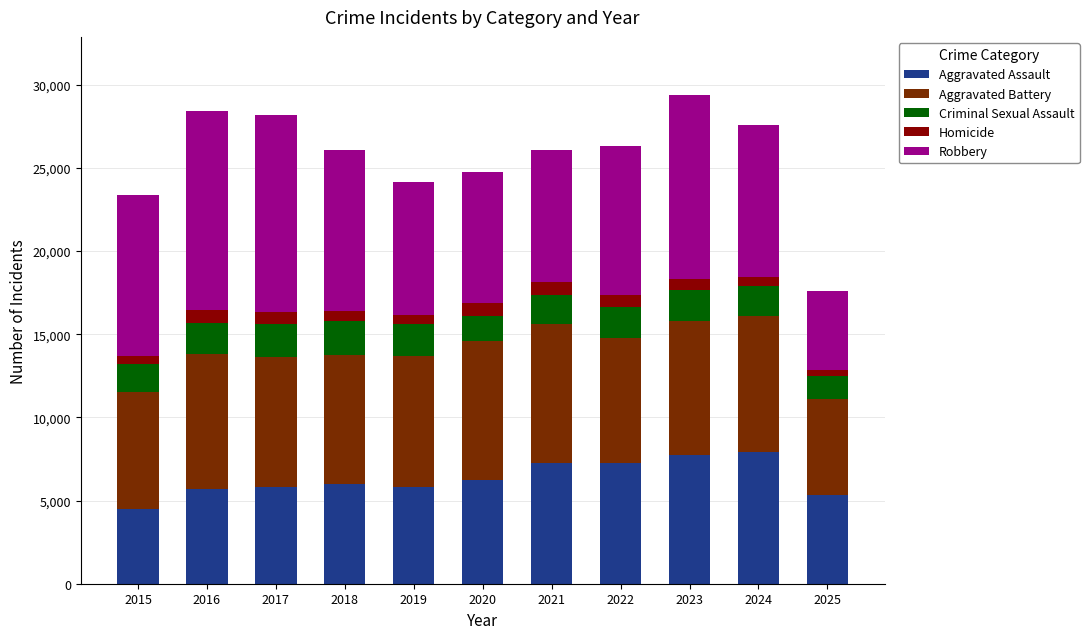

How many data points in Aggravated Assault are less than 6002?

5